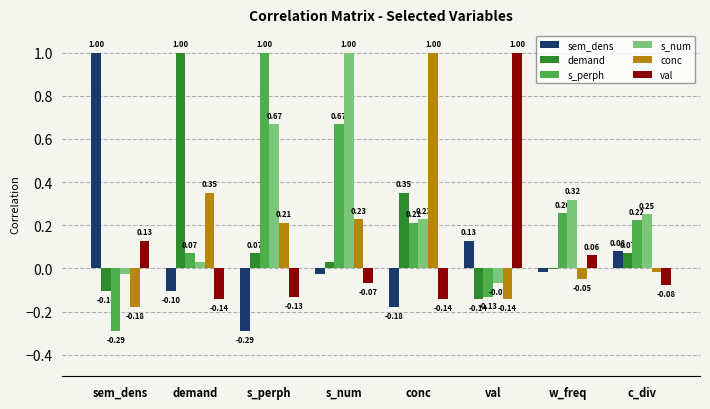

Where does the s_num series first go above 0?

demand